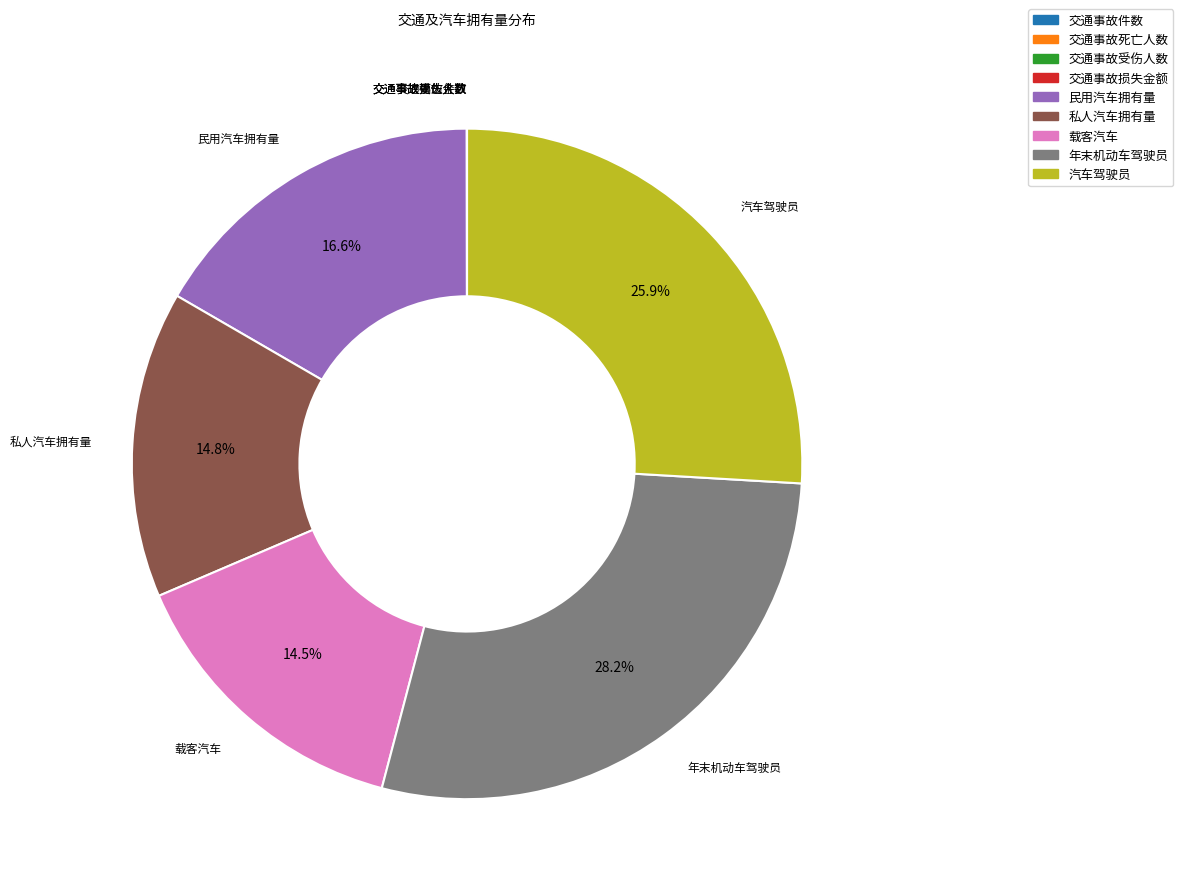

How much of the chart is everything except 载客汽车?

85.5%